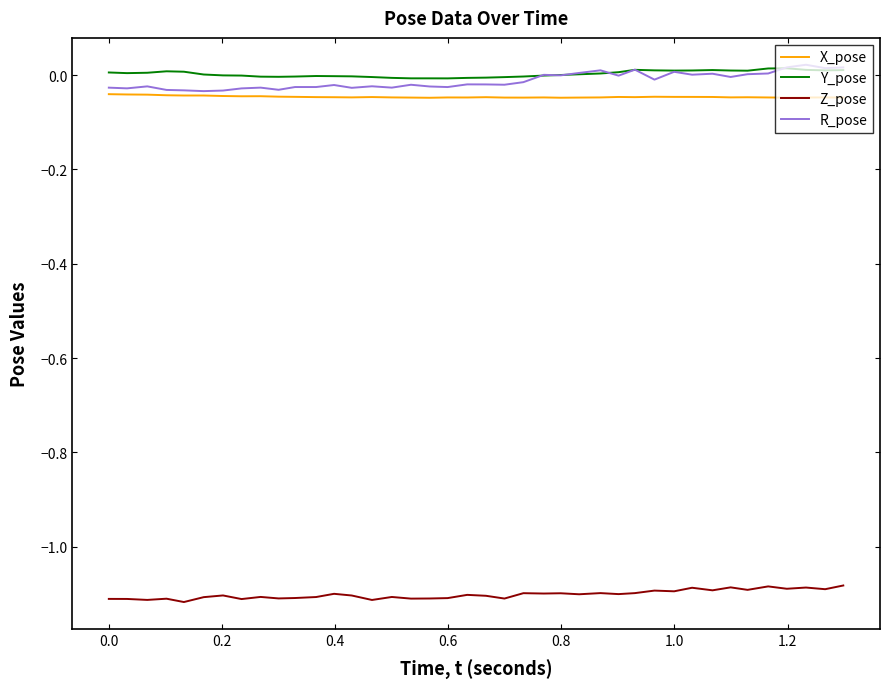

True or false: Z_pose and X_pose intersect in this chart.

False